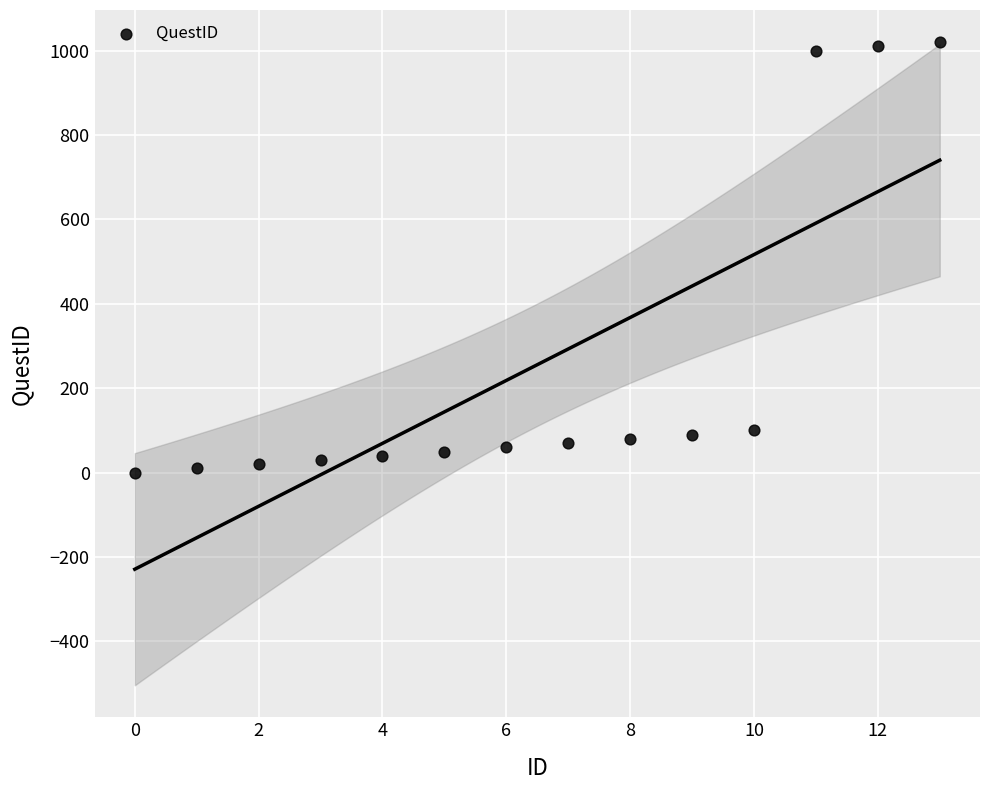

What is the range of Y values (max minus min)?

1020